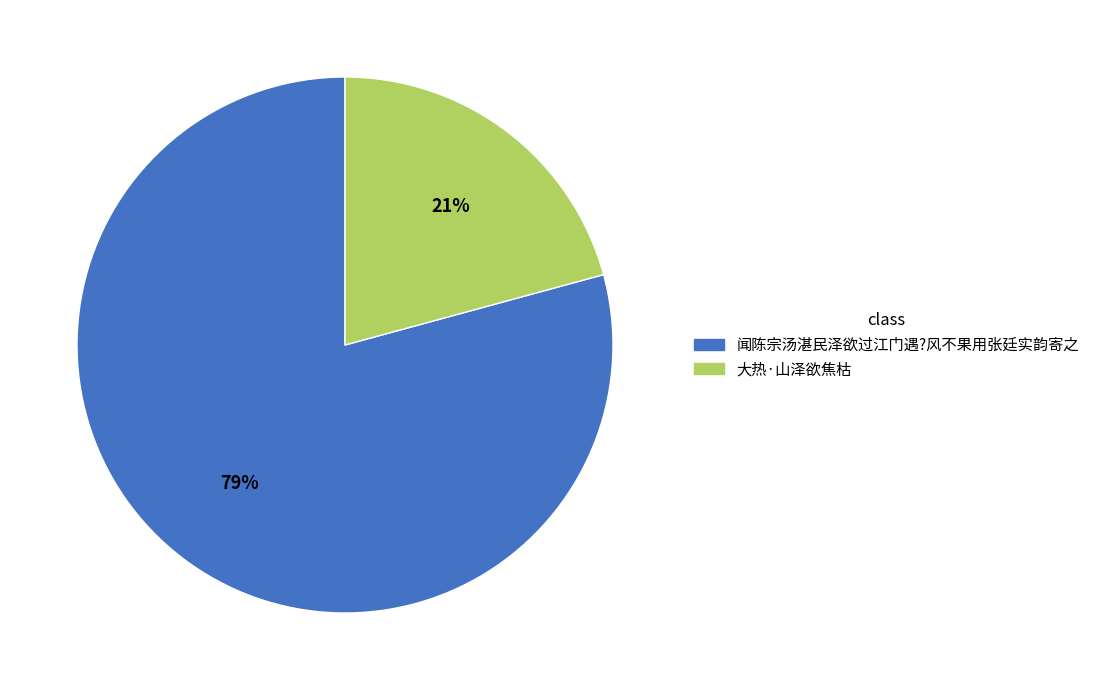

Which slice is the largest?

闻陈宗汤湛民泽欲过江门遇?风不果用张廷实韵寄之